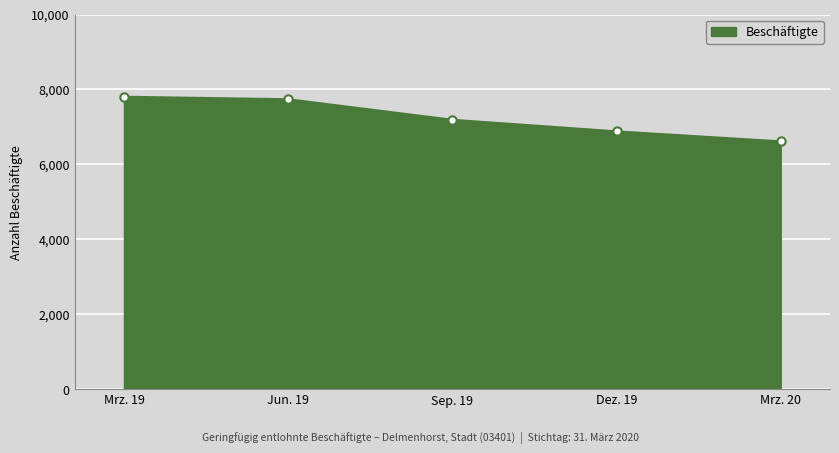

What is the maximum value shown in the chart?

7805